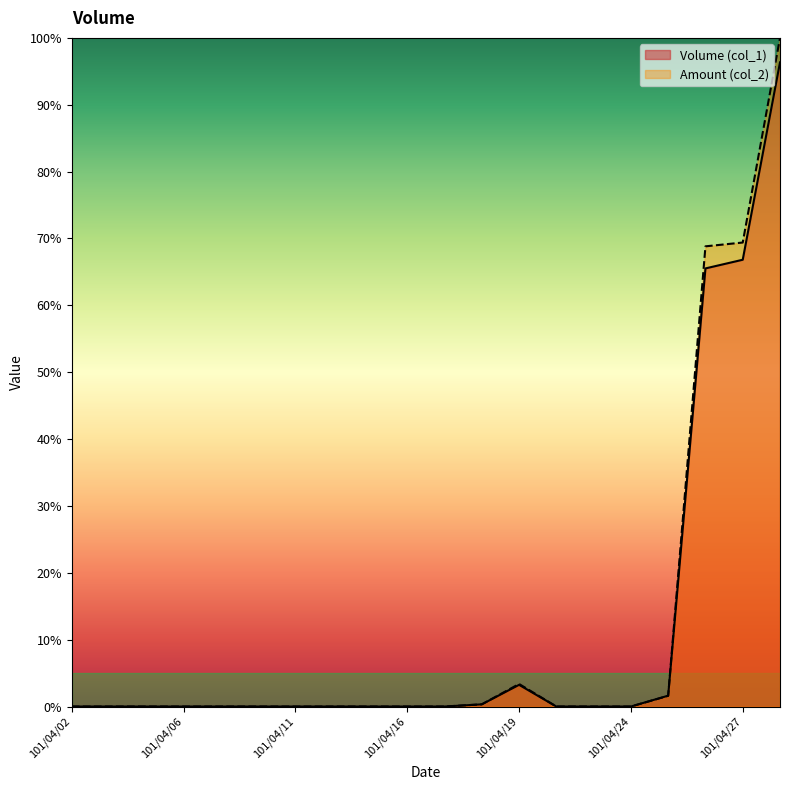

Which category has the highest value across all series?

101/04/30